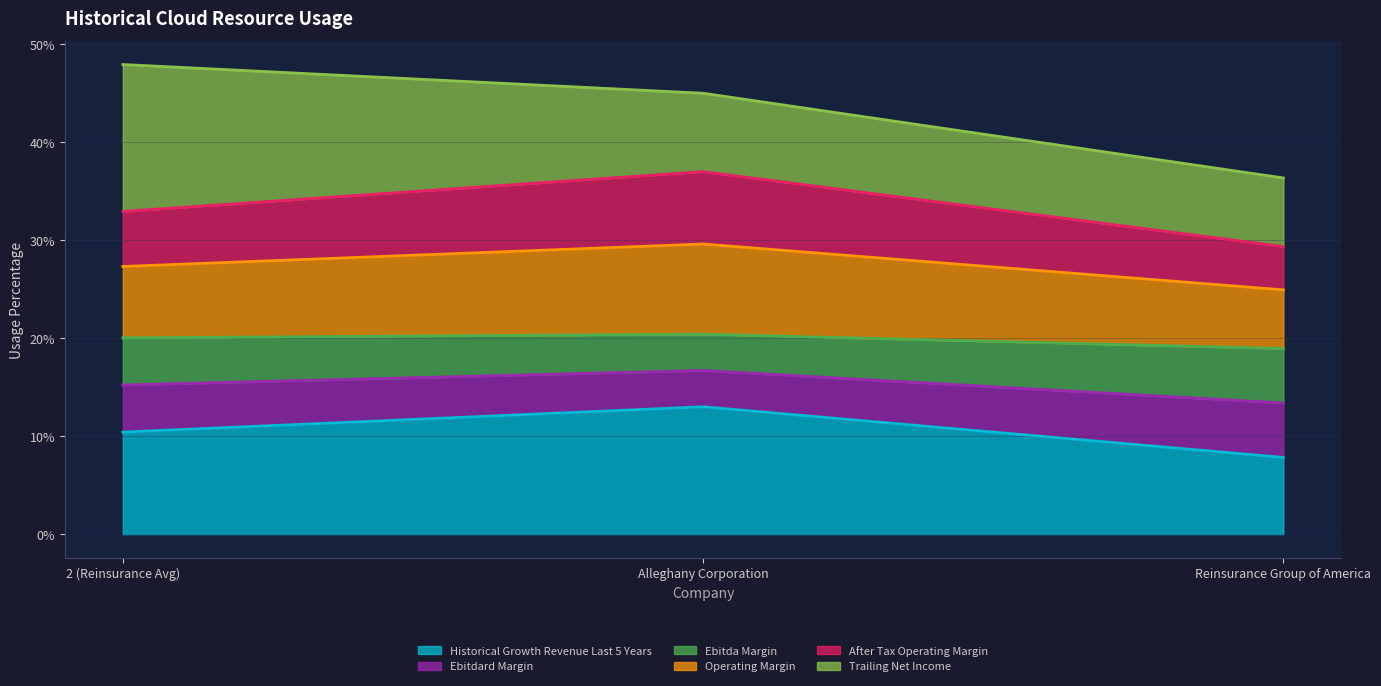

What position from the left is Alleghany Corporation?

2